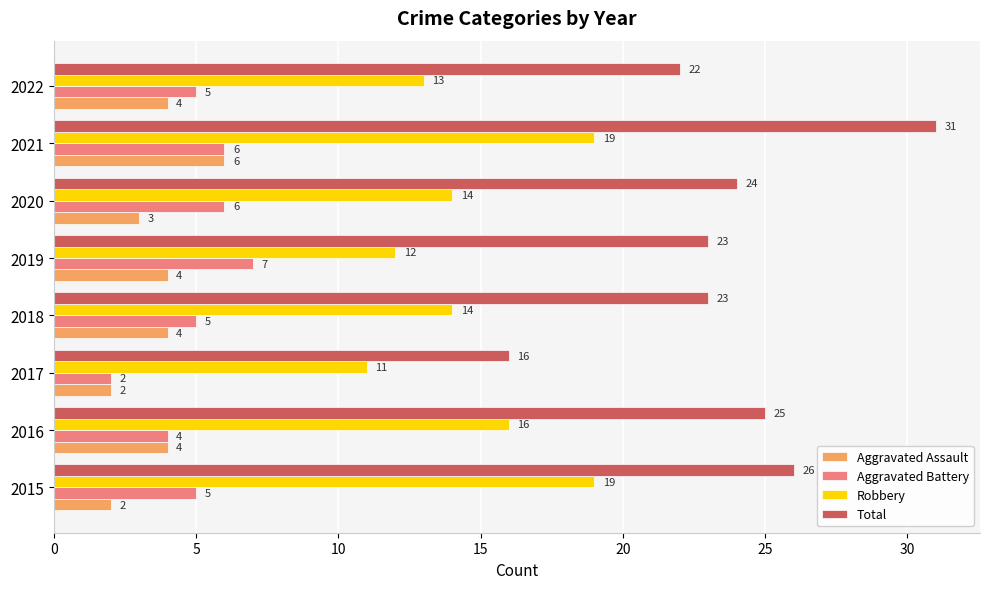

What value does the Total series have at 2017, to the nearest 5?

15